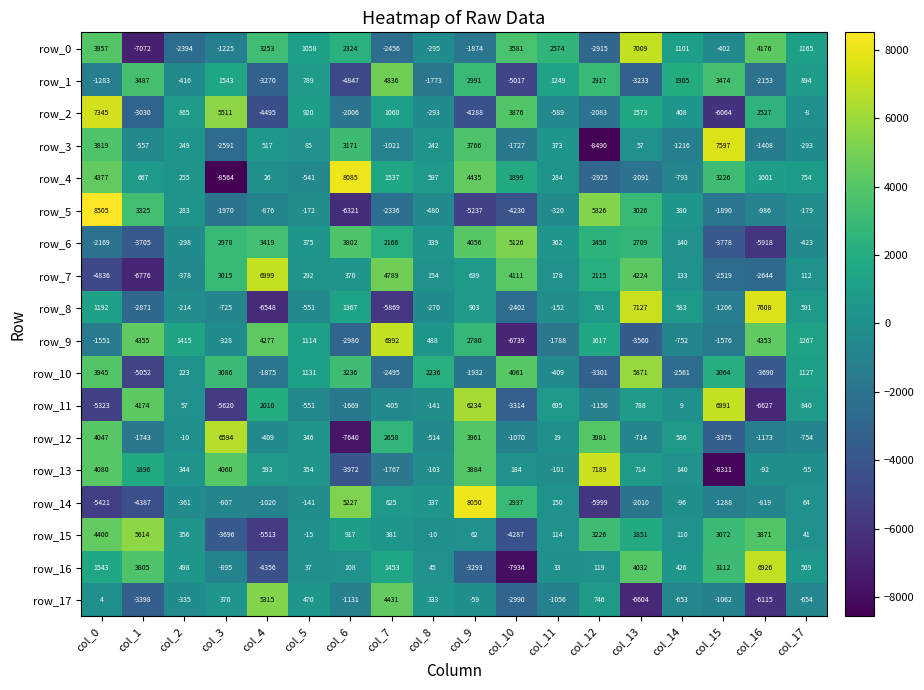

Which series changed the most between col_9 and col_13?

row_14